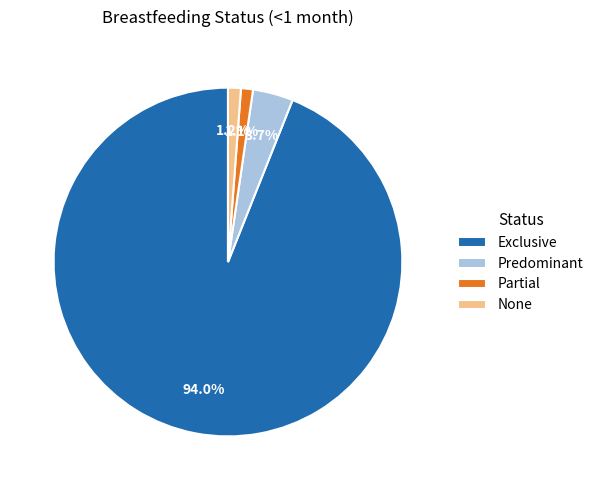

Is Predominant the majority of the pie?

No